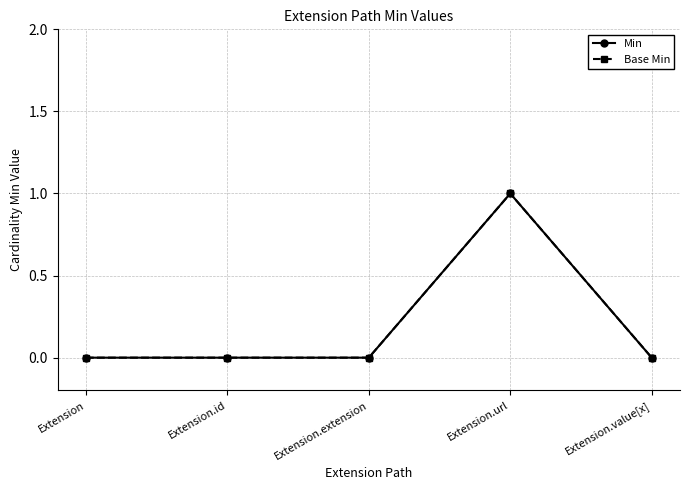

Is this an area chart (filled region under the line)?

No